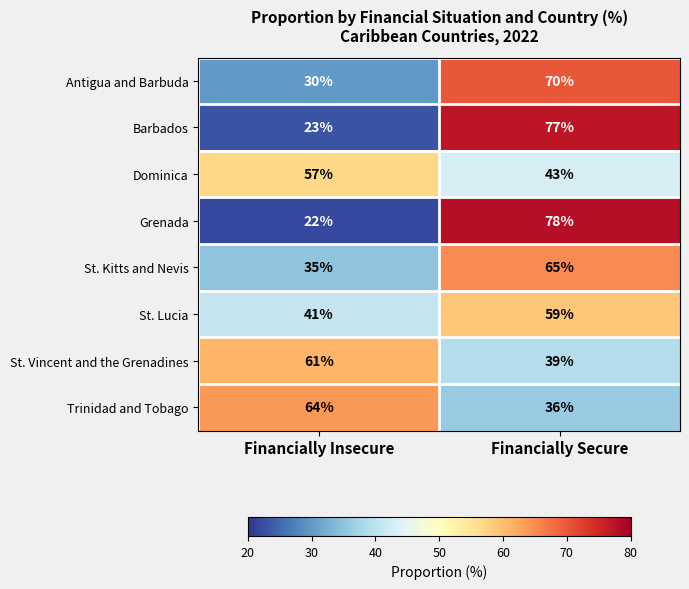

What is the minimum value shown in the chart?

22